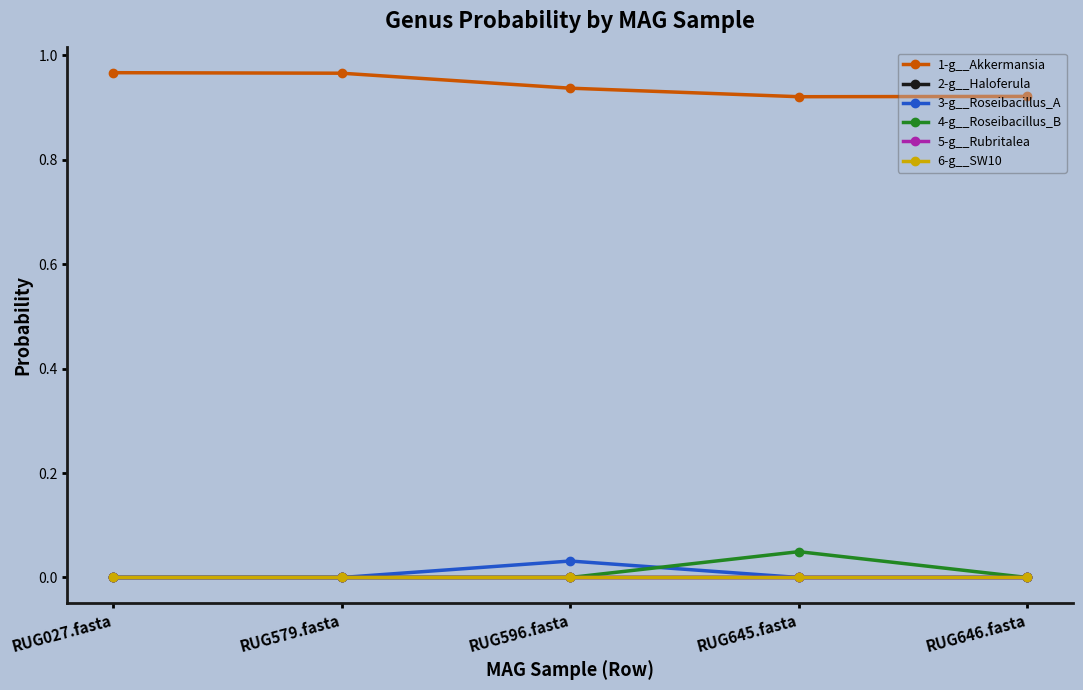

What are all the series names shown in the legend?

1-g__Akkermansia, 2-g__Haloferula, 3-g__Roseibacillus_A, 4-g__Roseibacillus_B, 5-g__Rubritalea, 6-g__SW10